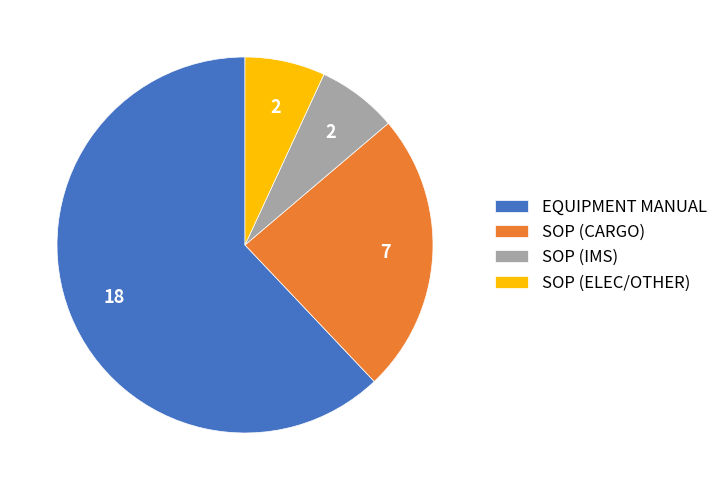

Which category has the biggest portion of the pie?

EQUIPMENT MANUAL